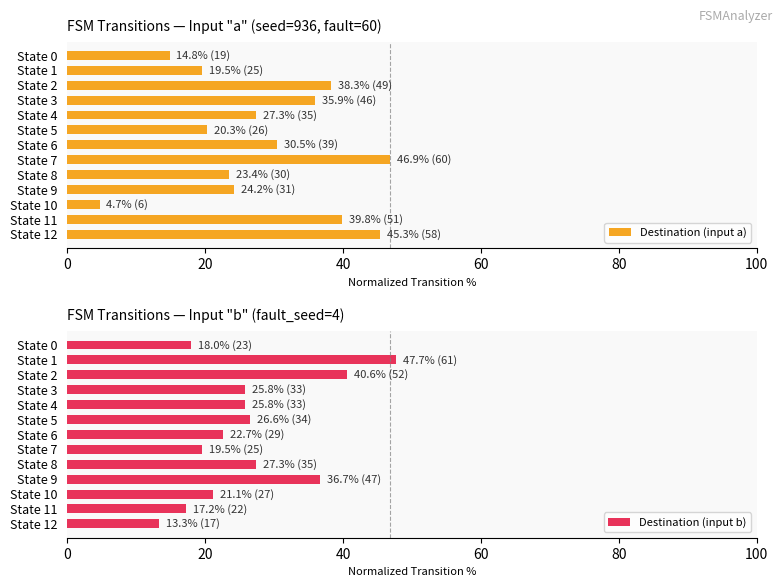

Are the bars horizontal?

Yes